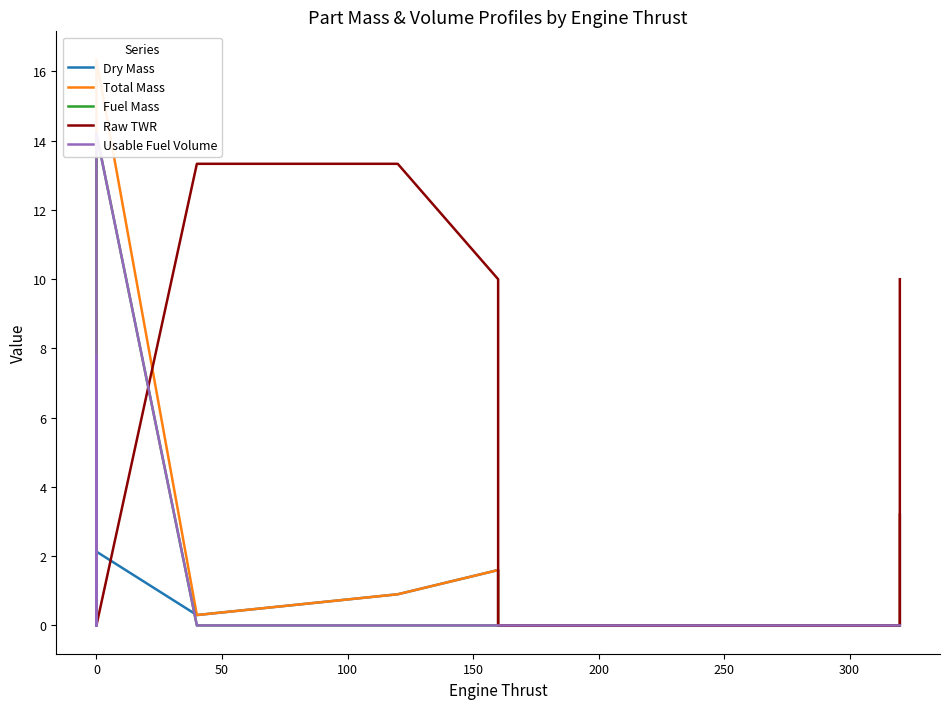

How many series are shown in this chart?

5